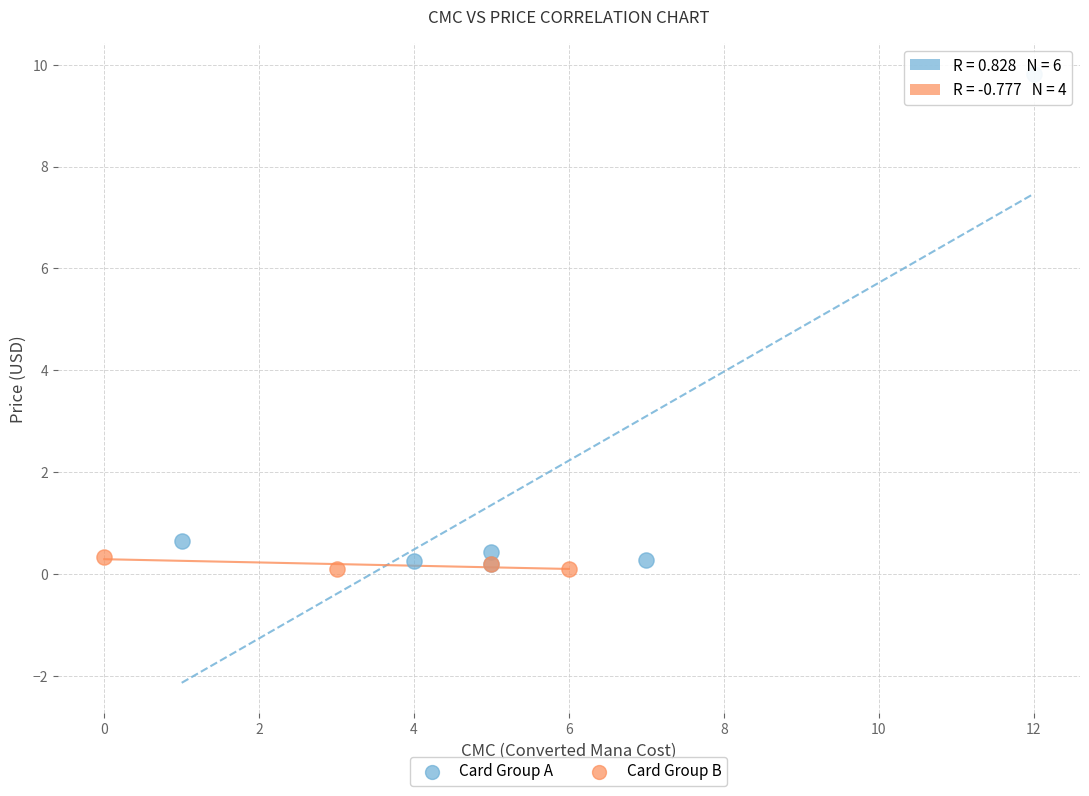

Which series reaches the maximum Y coordinate?

Card Group A